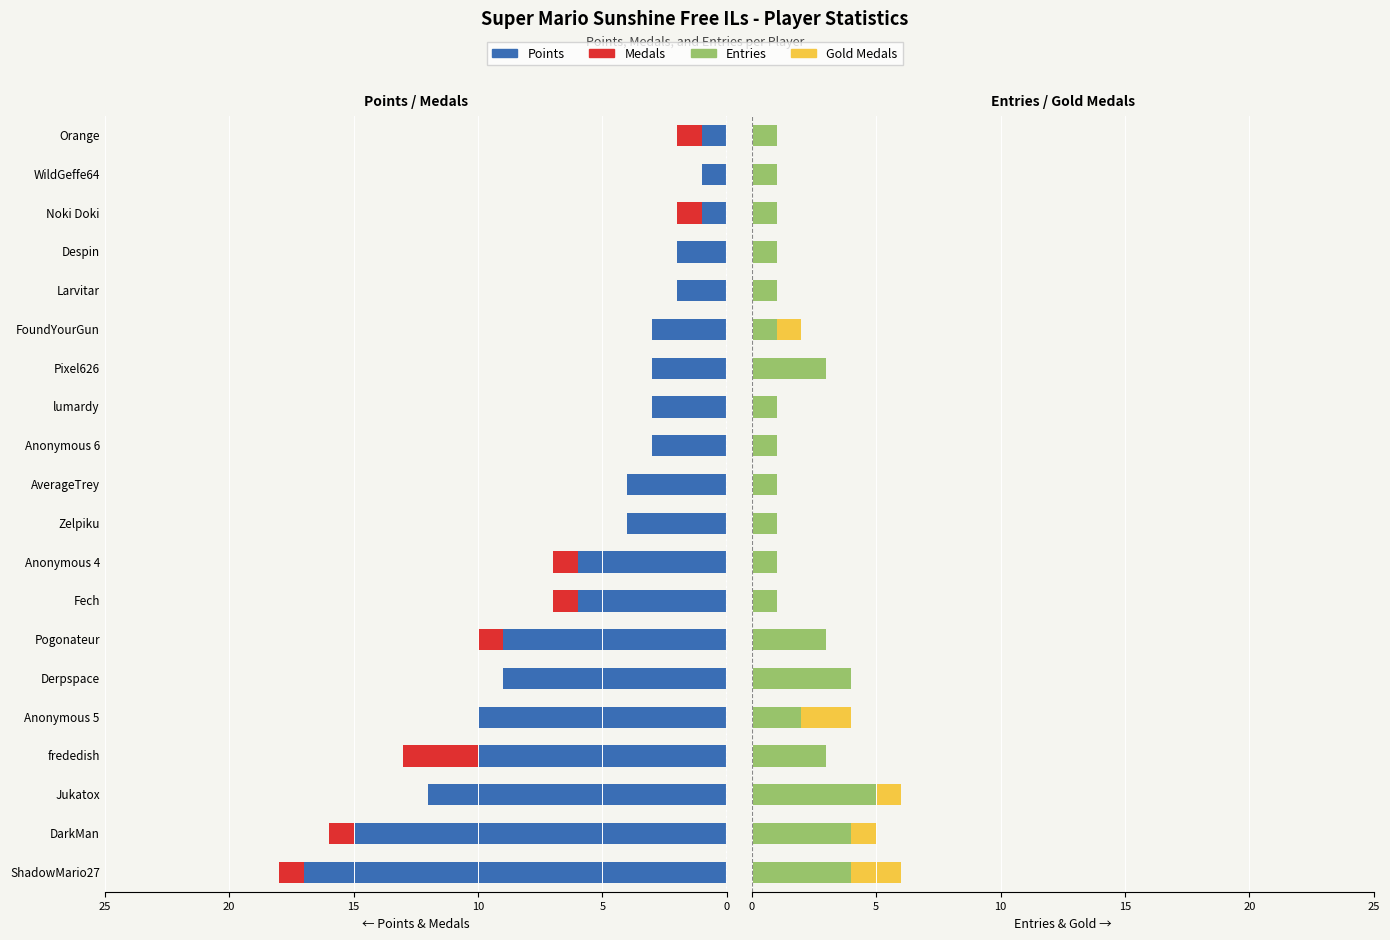

Is the value of Gold Medals at 5 greater than the value of Points at 20?

No